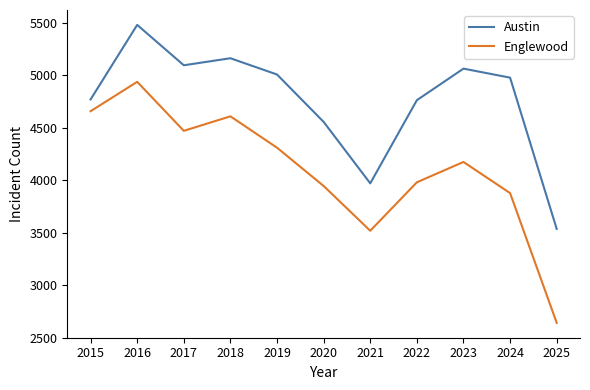

What are all the series names shown in the legend?

Austin, Englewood